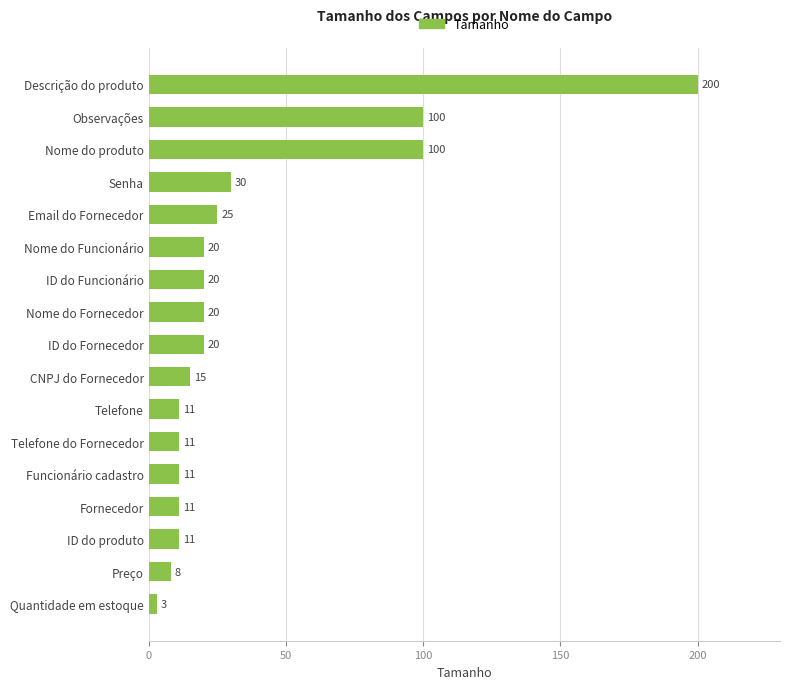

How many bars are there in total?

17